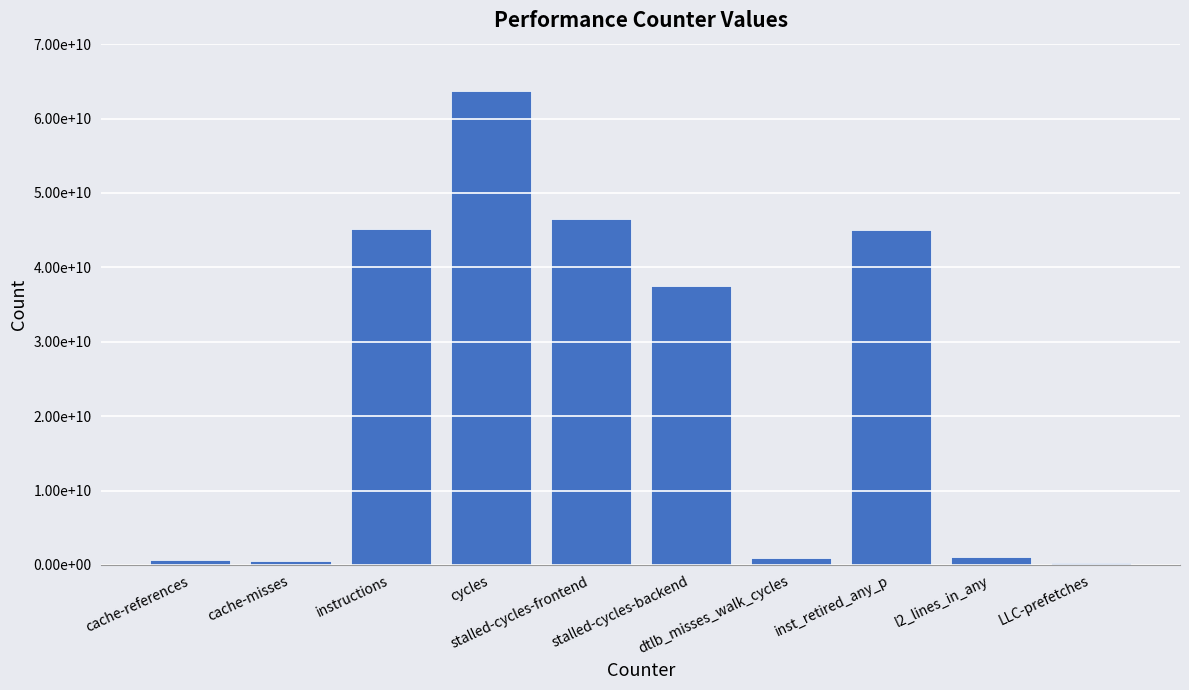

Are the bars horizontal?

No